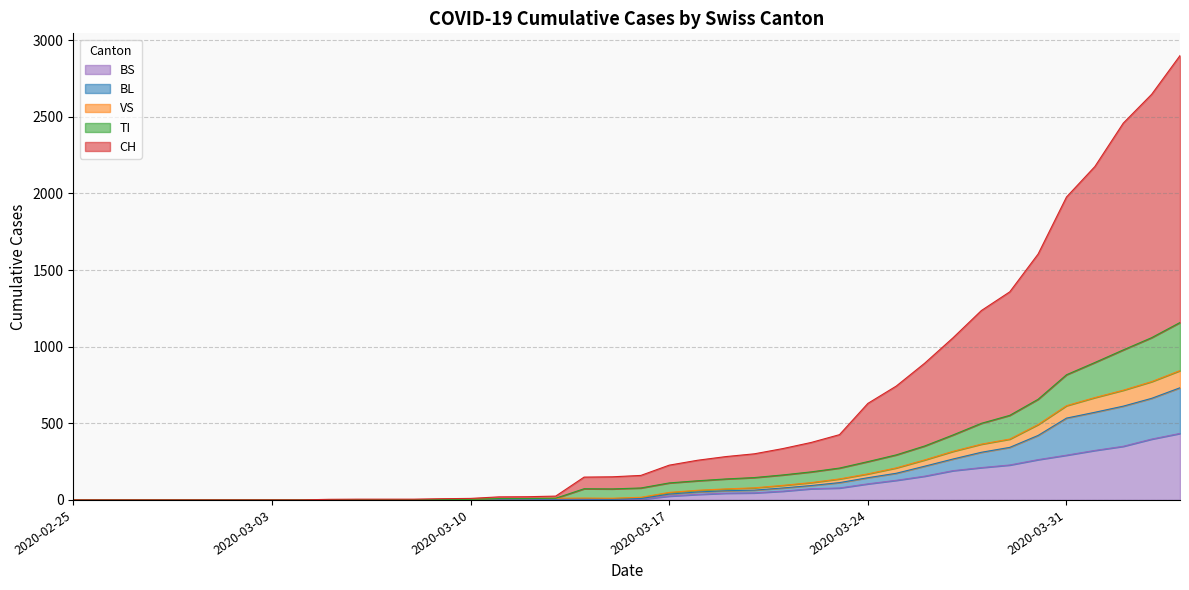

What position from the left is 2020-04-04?

40